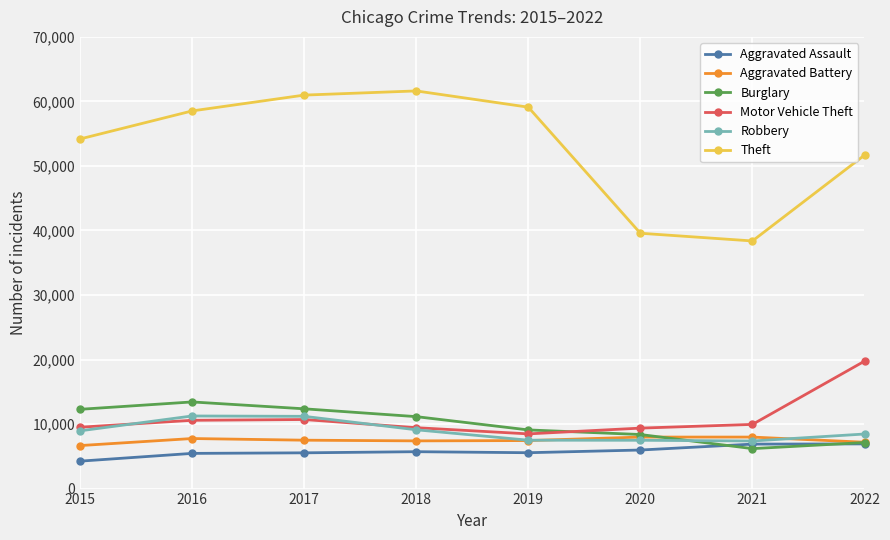

Is the value of Burglary at 2022 greater than the value of Motor Vehicle Theft at 2021?

No